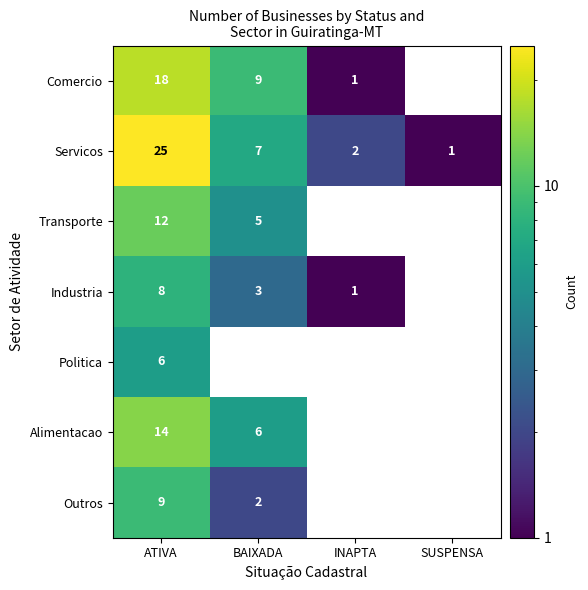

Is it true that Servicos equals 1 at SUSPENSA?

True